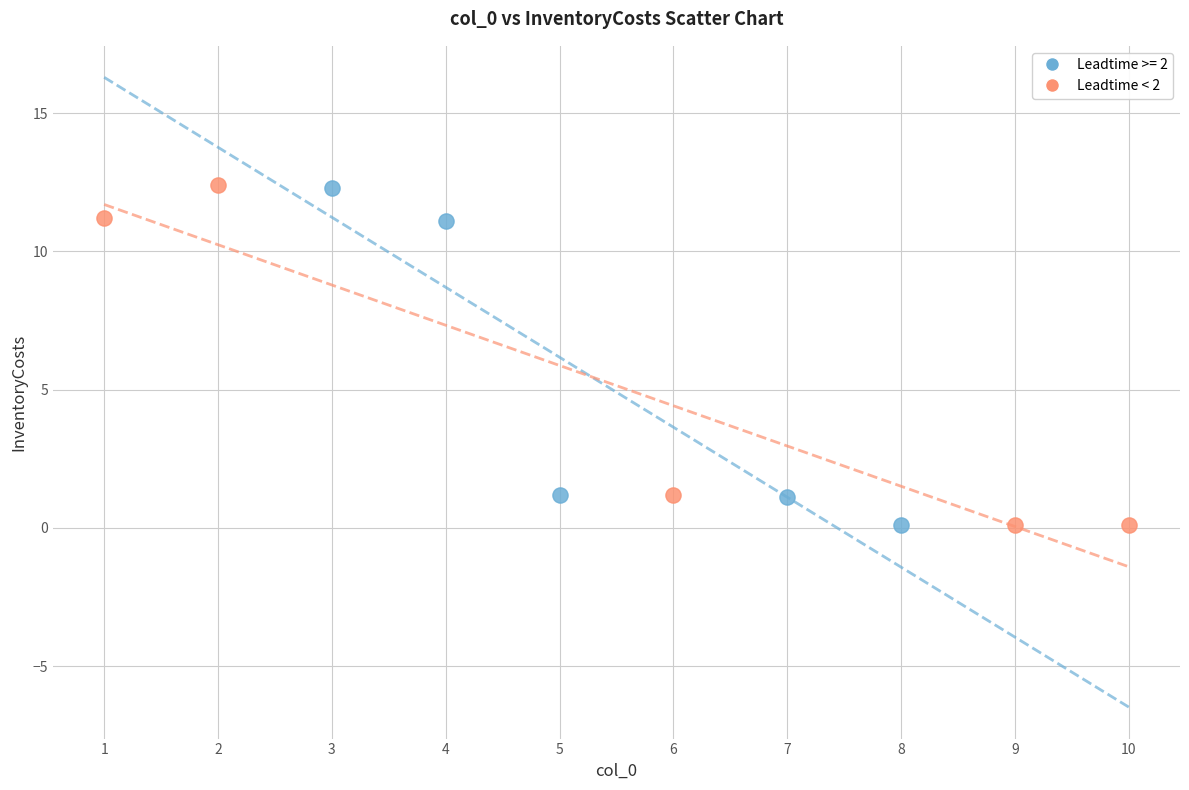

Which series has the largest Y range (max minus min)?

Leadtime < 2